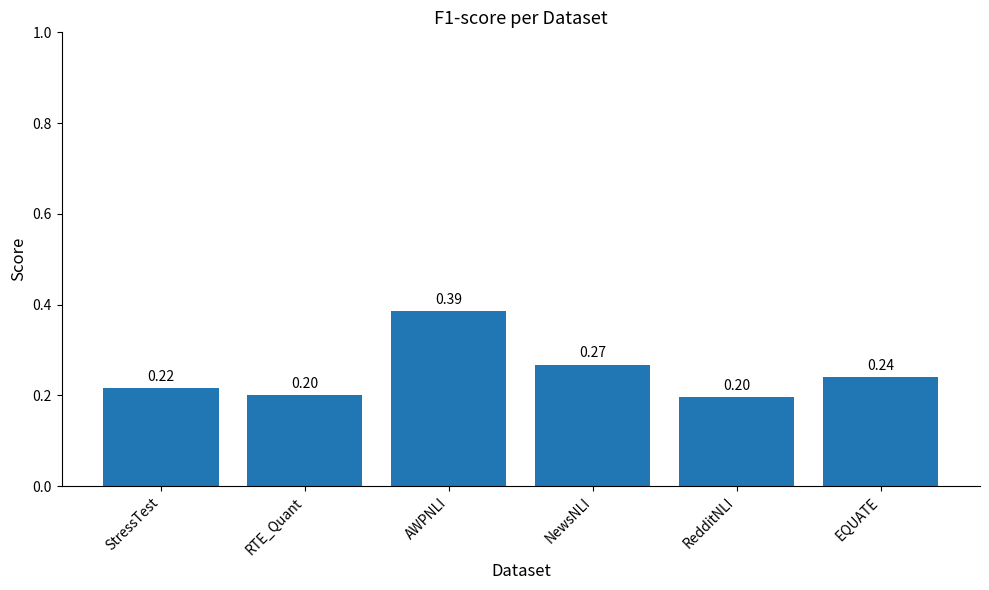

How many series are shown in this chart?

1